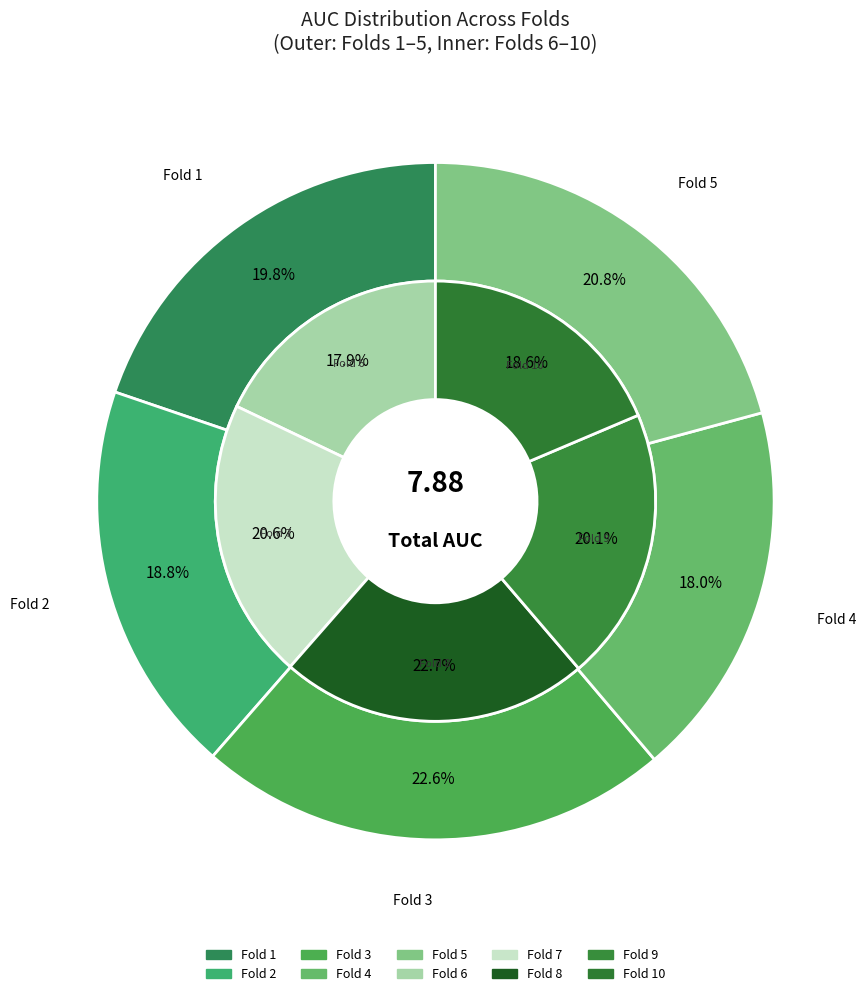

Combined, do Fold 2 and Fold 7 account for over 50%?

No